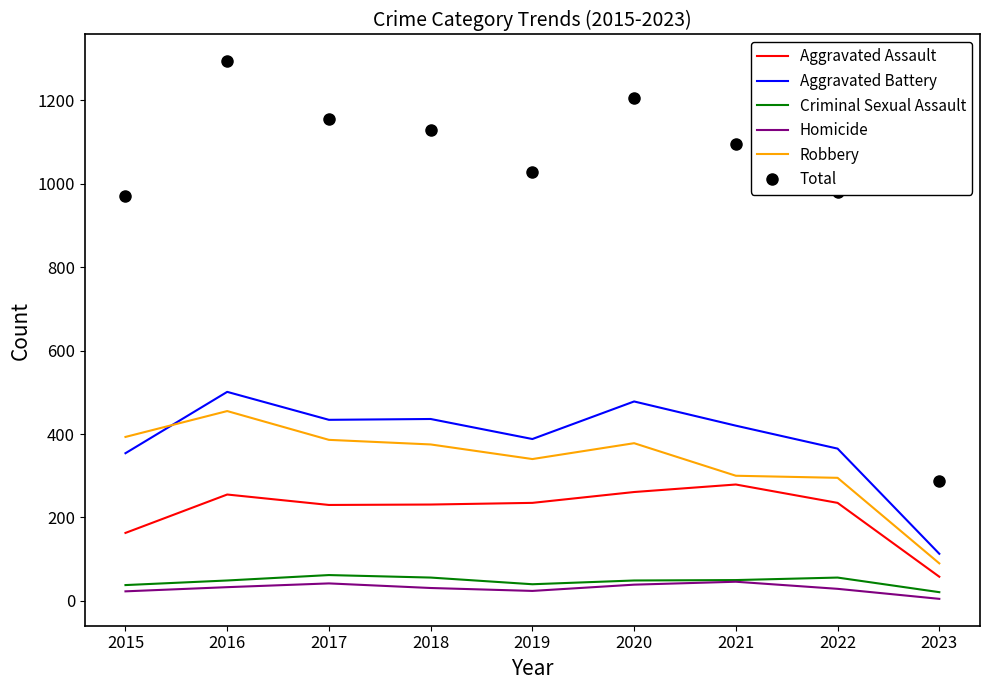

Which label corresponds to the smallest value in the chart?

2023